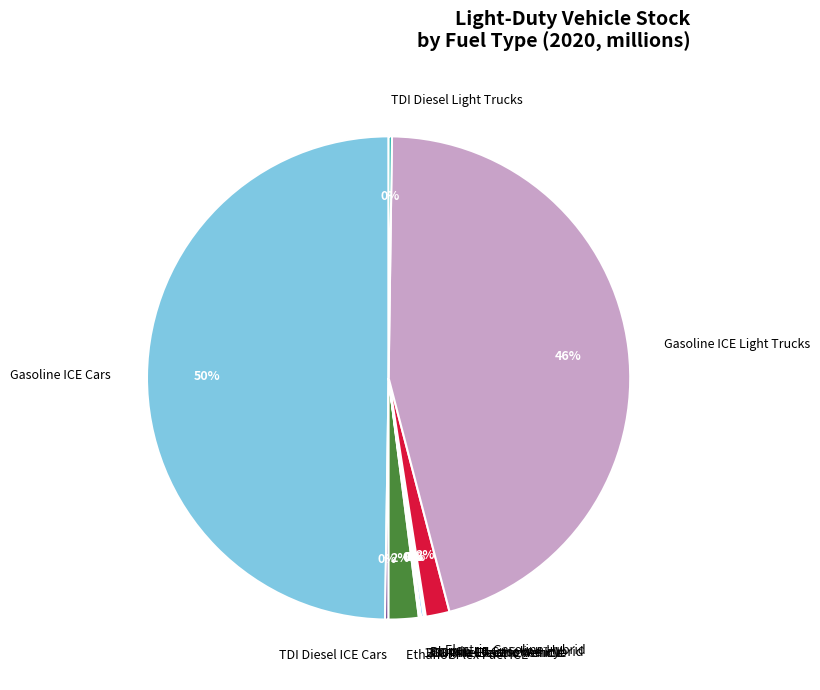

Does Ethanol-Flex Fuel ICE account for over 50% of the chart?

No